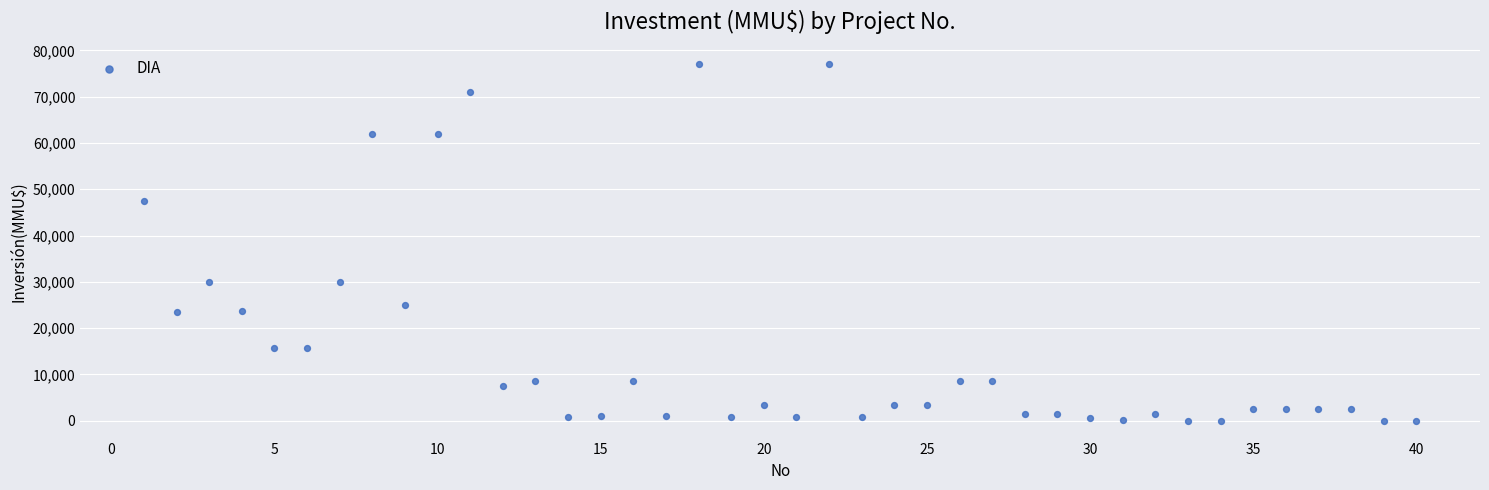

What is the range of X values (max minus min)?

39